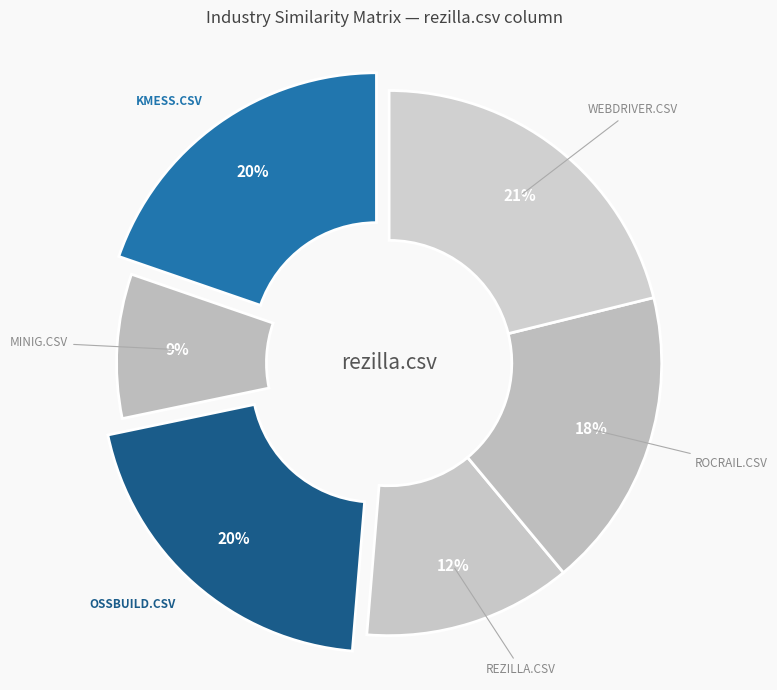

How many segments does this pie chart have?

6